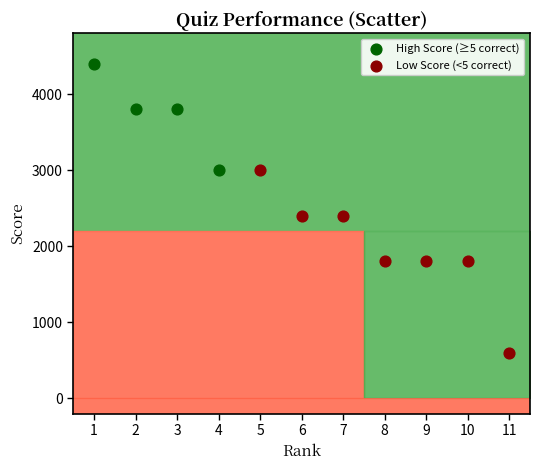

Which series reaches the minimum Y coordinate?

Low Score (<5 correct)